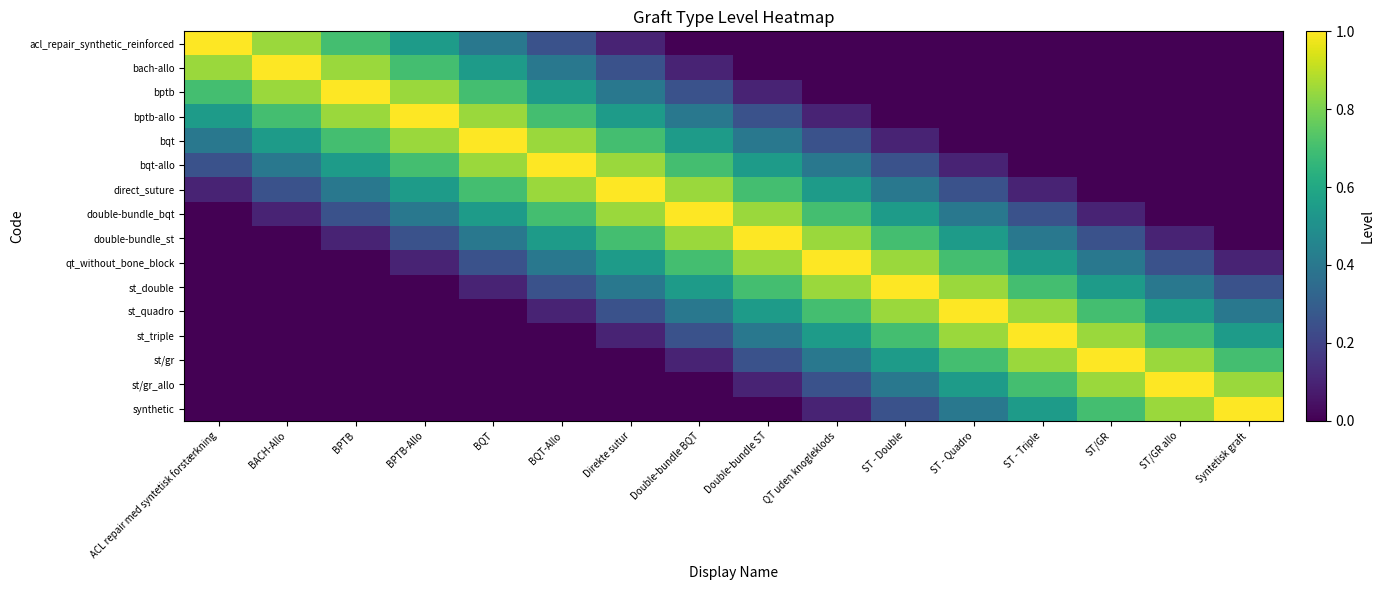

Read the bptb-allo value at BPTB-Allo.

1.0